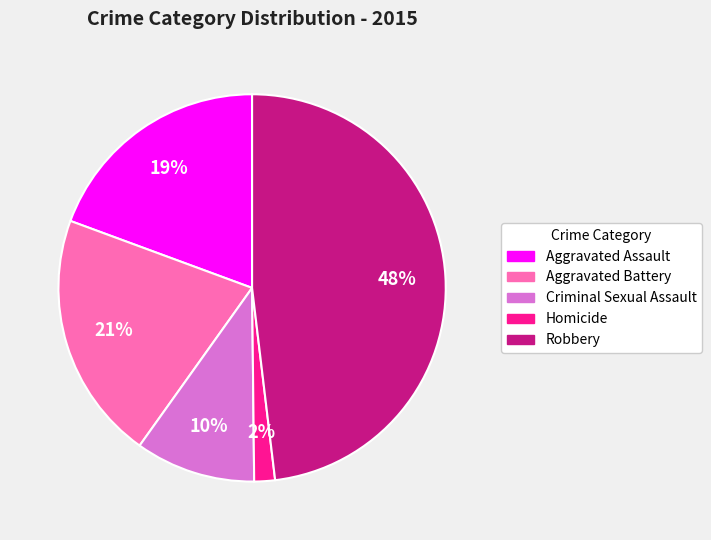

Rank the categories by value from lowest to highest.

Homicide, Criminal Sexual Assault, Aggravated Assault, Aggravated Battery, Robbery